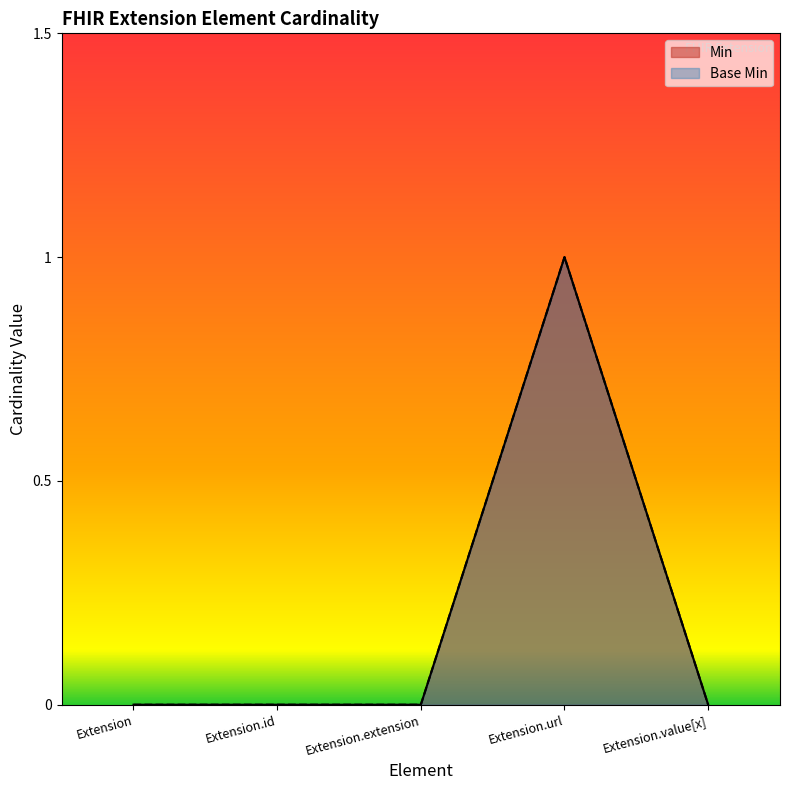

What position from the right is Extension.id?

4